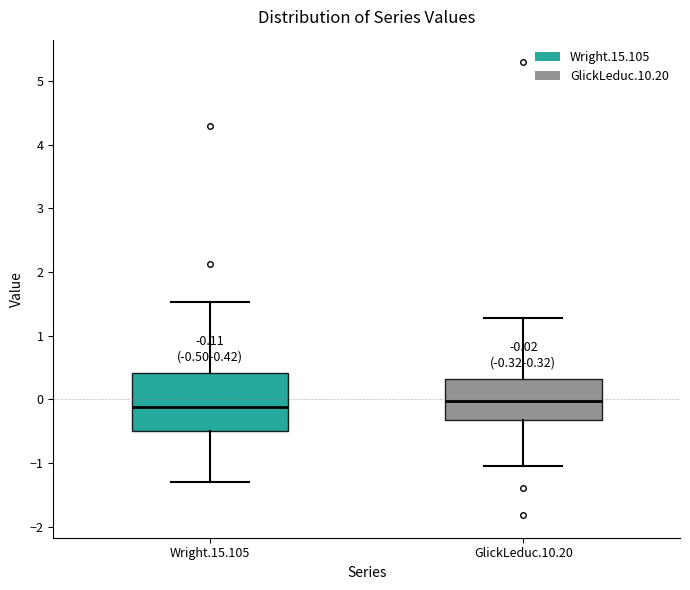

Comparing the boxes themselves (not the whiskers), which one is the tallest?

Wright.15.105